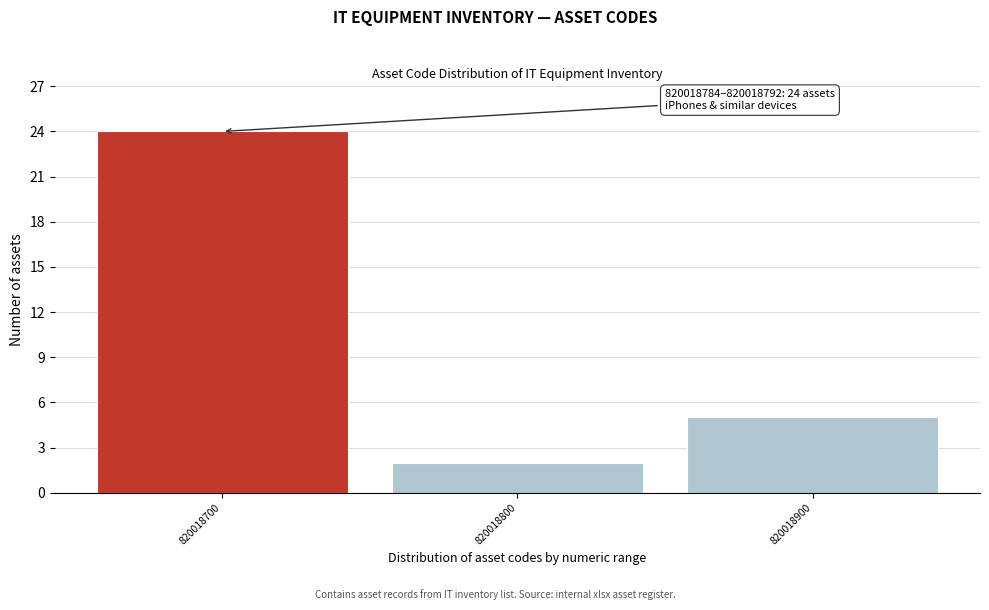

Reading right to left, list all the values displayed in this chart.

5	2	24